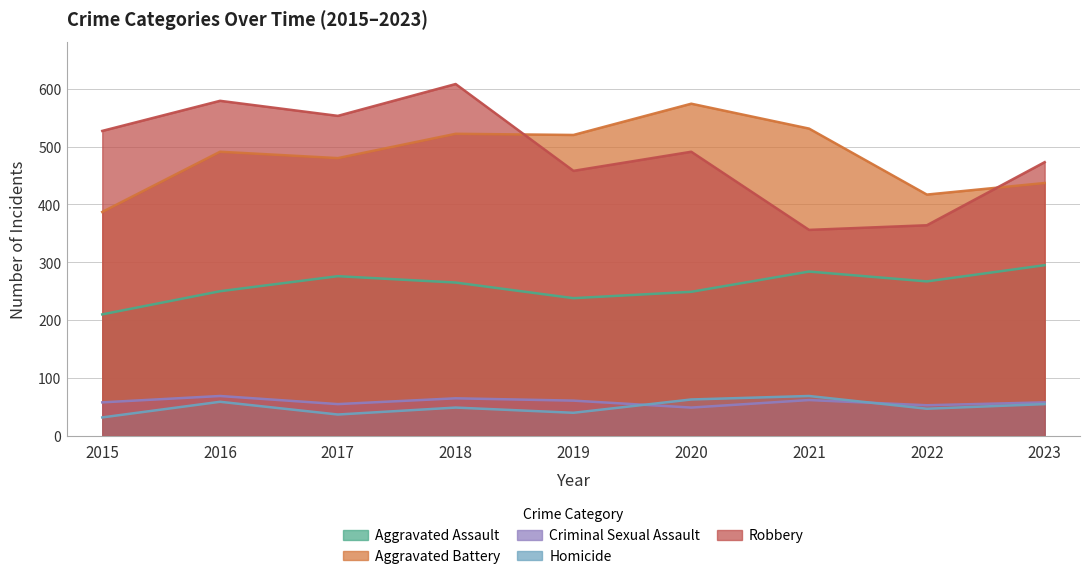

At which label does Criminal Sexual Assault reach its minimum?

2020